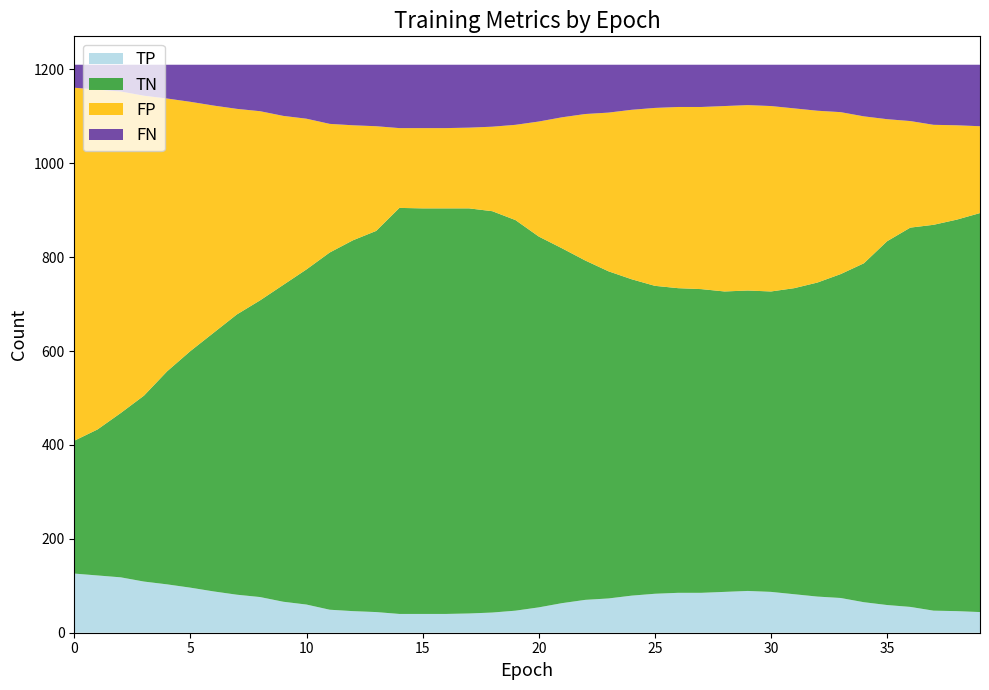

What is the total value across all series at 25?

1210